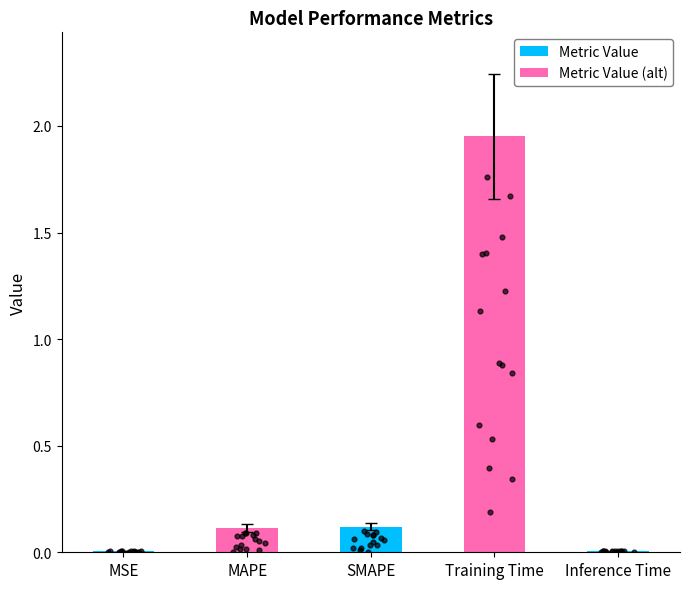

Between SMAPE and Inference Time, which is larger?

SMAPE